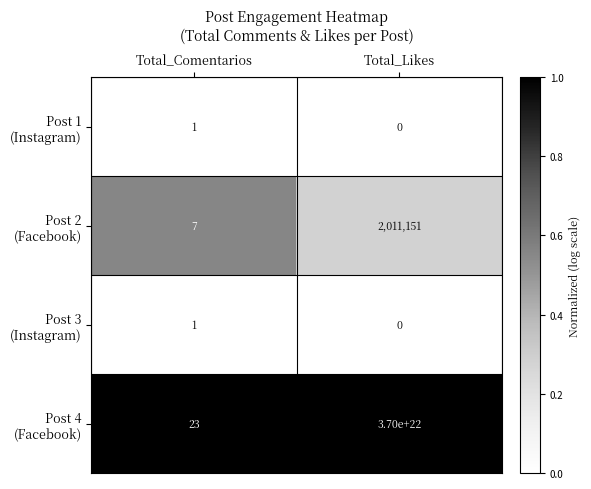

At which category is the sum across all series the highest?

Total_Likes